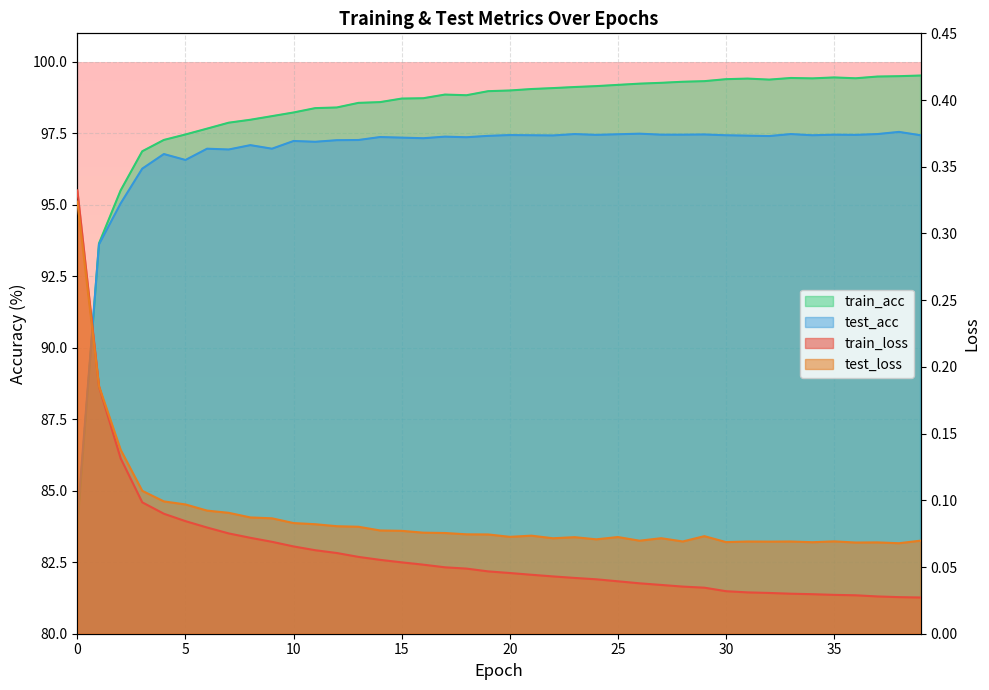

At 27, list the series in order from largest to smallest.

train_acc, test_acc, test_loss, train_loss